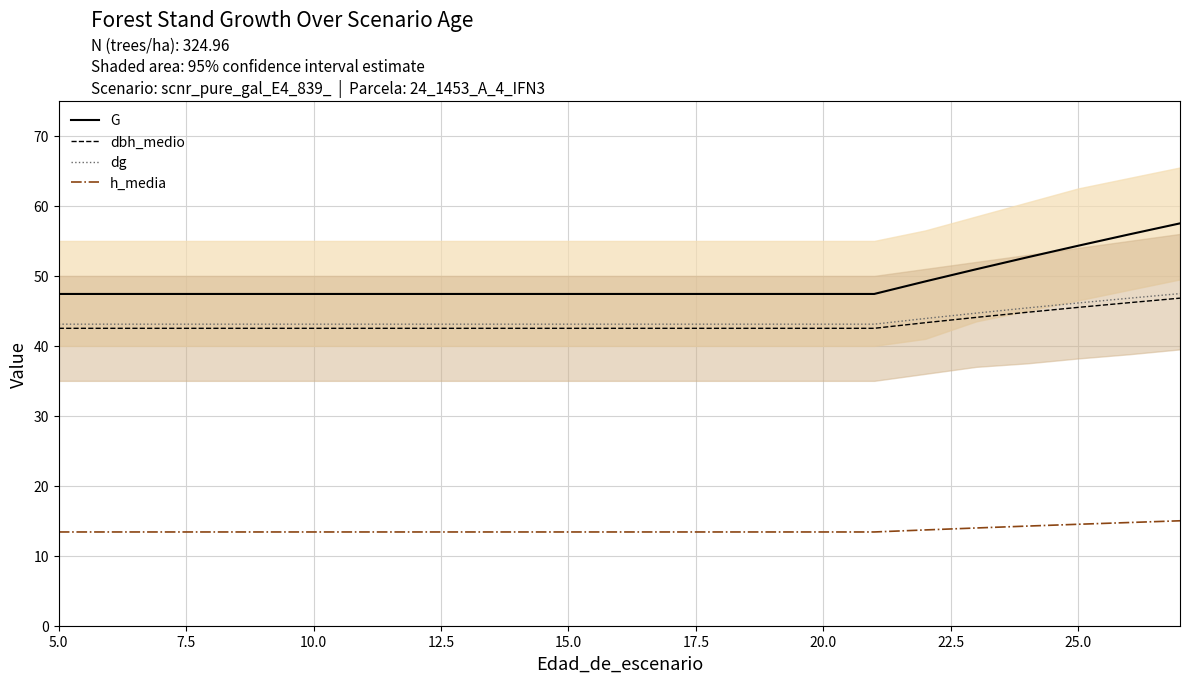

True or false: dg has more than 2 interior local peaks.

False